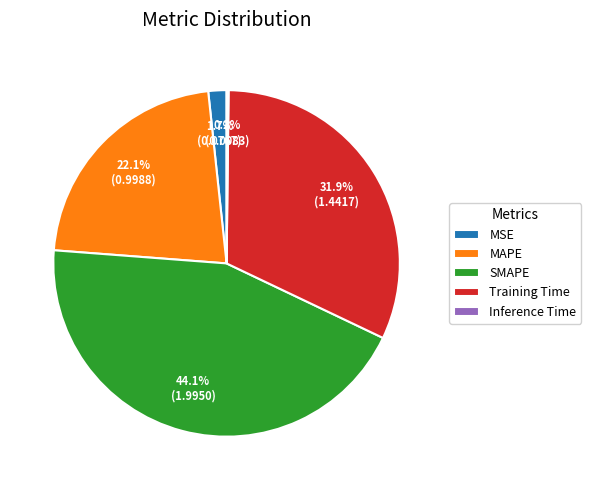

To the nearest percent, what is the difference between the largest and smallest slice percentages?

44%